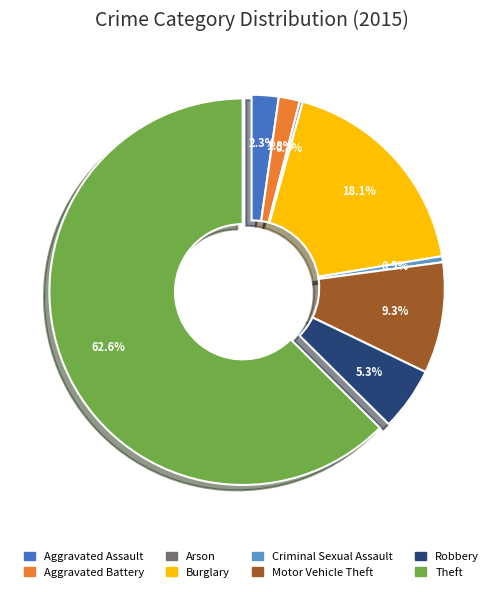

What is the ratio of the value at Theft to the value at Criminal Sexual Assault?

124.5